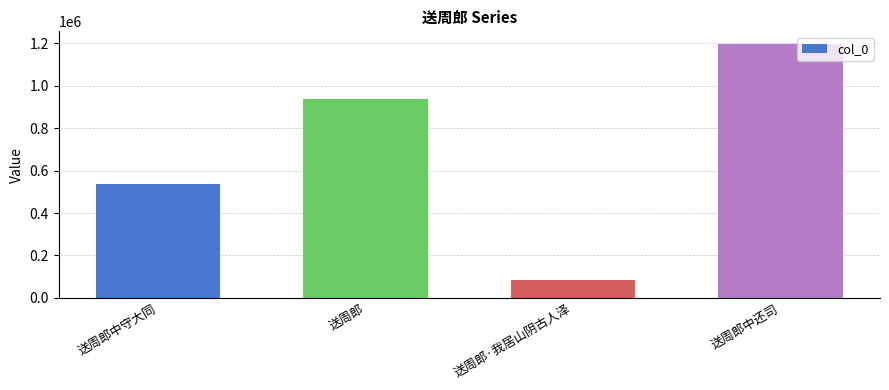

What is the change in value from 送周郎中守大同 to 送周郎·我居山阴古人泽?

-456551